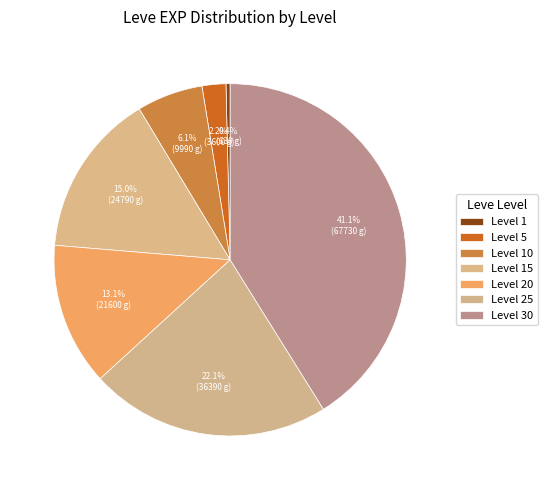

To the nearest percent, what is the difference between the largest and smallest slice percentages?

41%